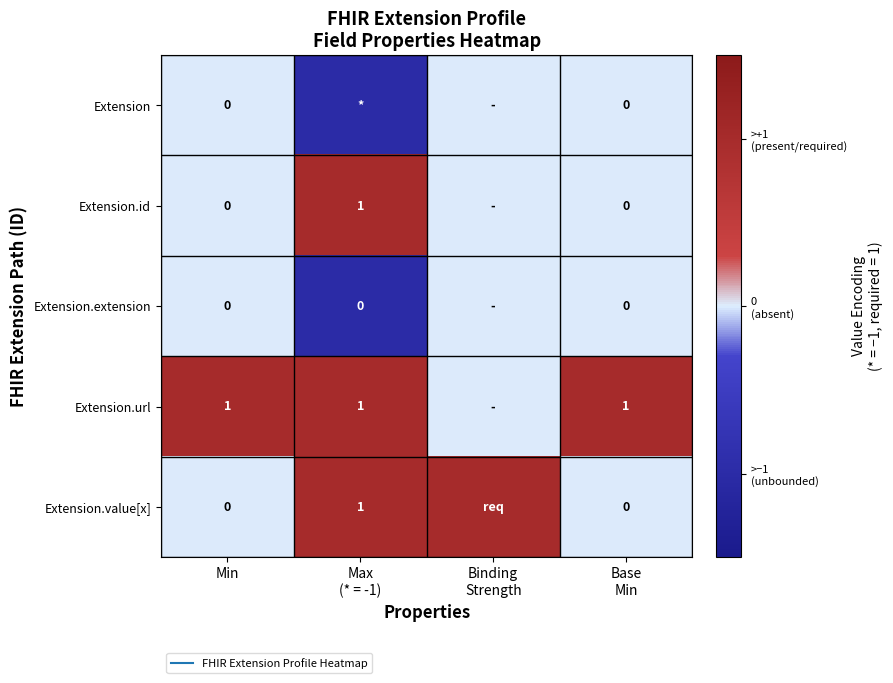

What is the highest value of the Extension.id series?

1